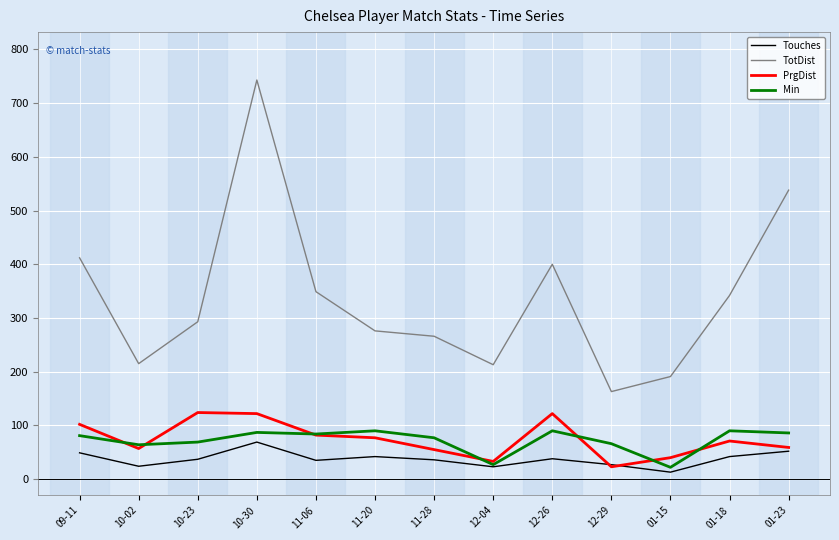

True or false: TotDist and Min cross at least once.

False